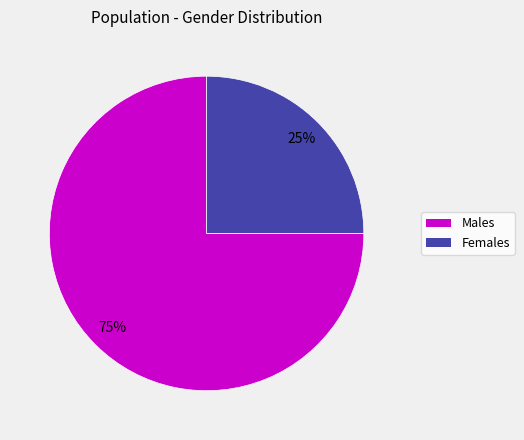

Does Males account for over 50% of the chart?

Yes